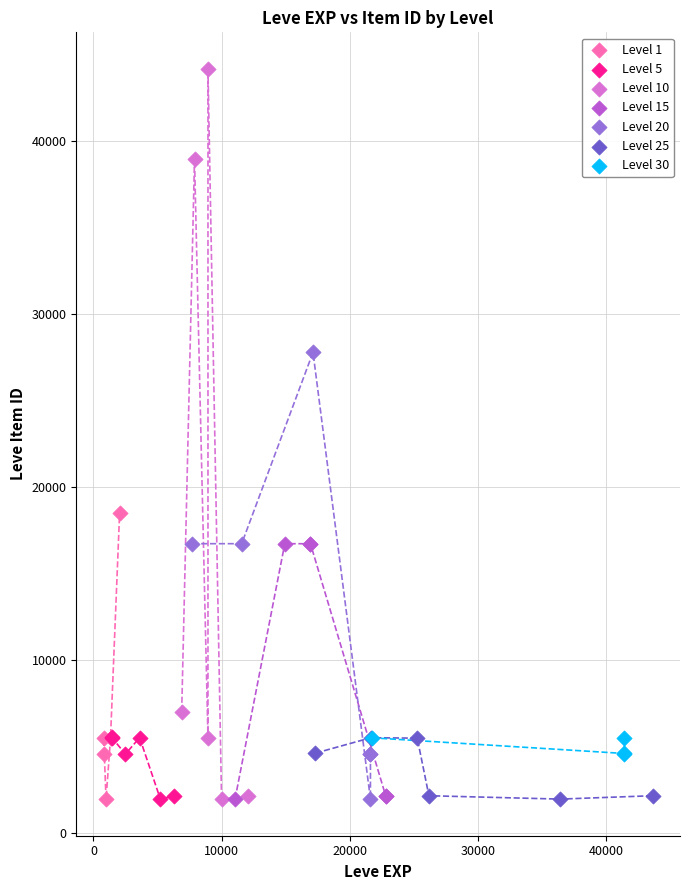

Which series reaches the maximum Y coordinate?

Level 10